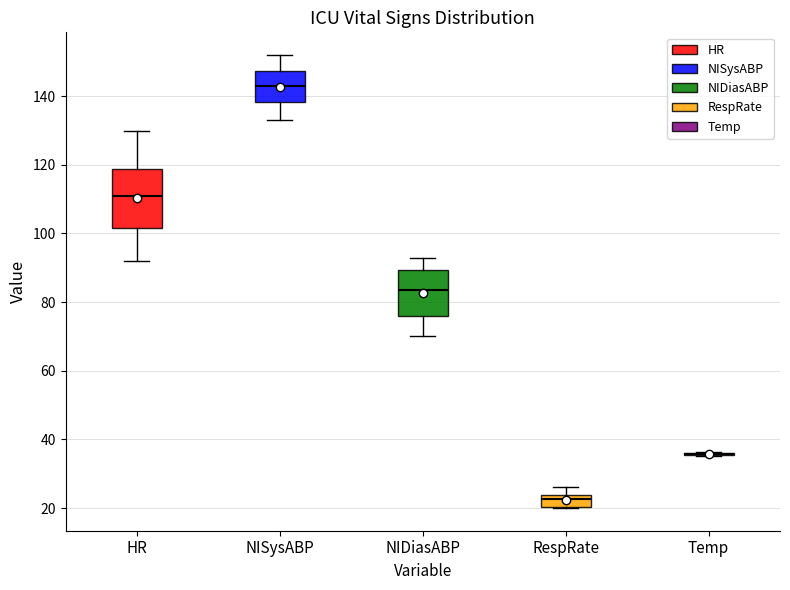

Comparing the boxes themselves (not the whiskers), which one is the tallest?

HR